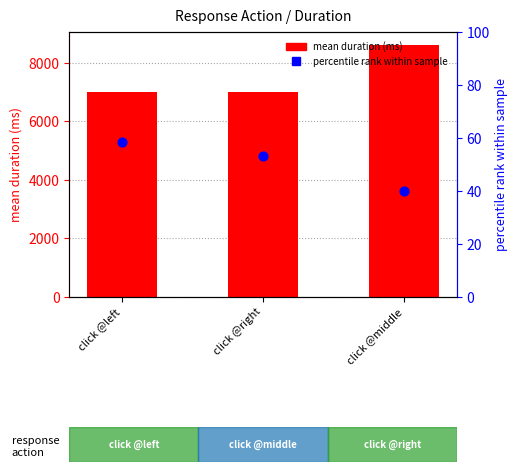

Which series has the widest spread of Y values?

mean duration (ms)